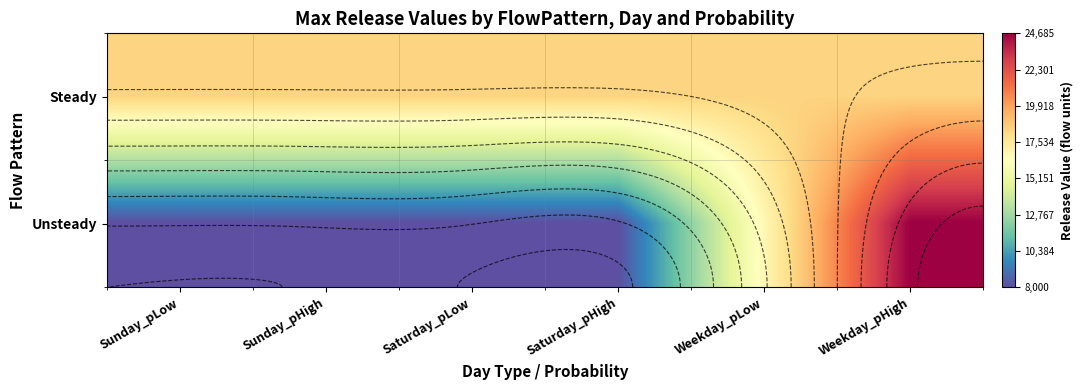

Is the value of Steady at Saturday_pLow greater than the value of Unsteady at Saturday_pHigh?

Yes